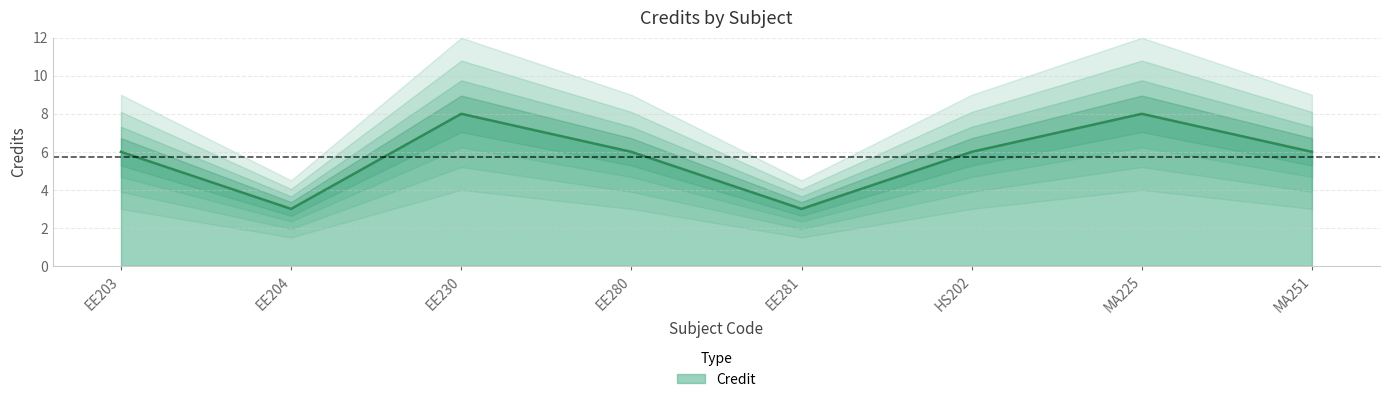

Which has a higher value, MA225 or EE230?

MA225